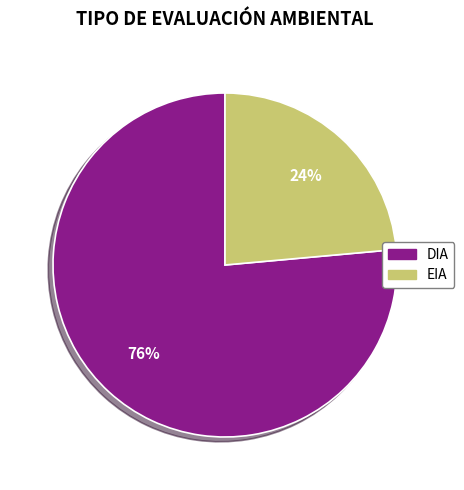

Which has a higher value, EIA or DIA?

DIA